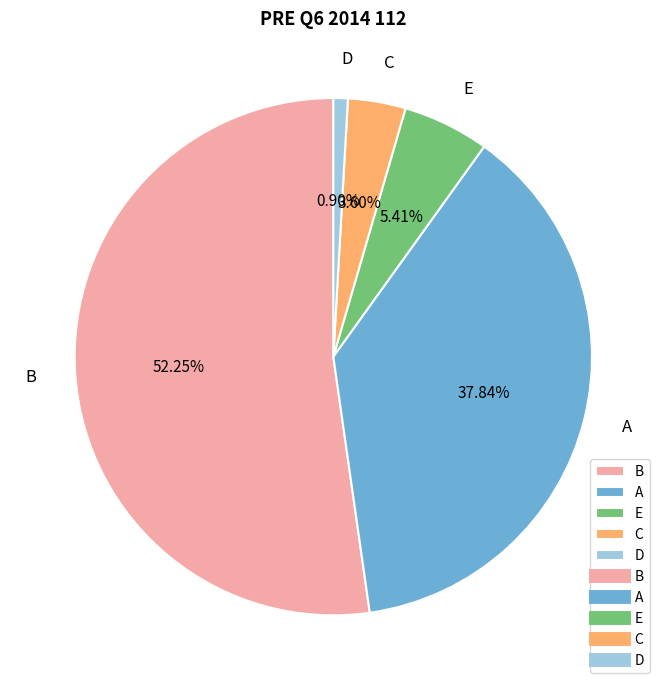

What is the majority slice?

B